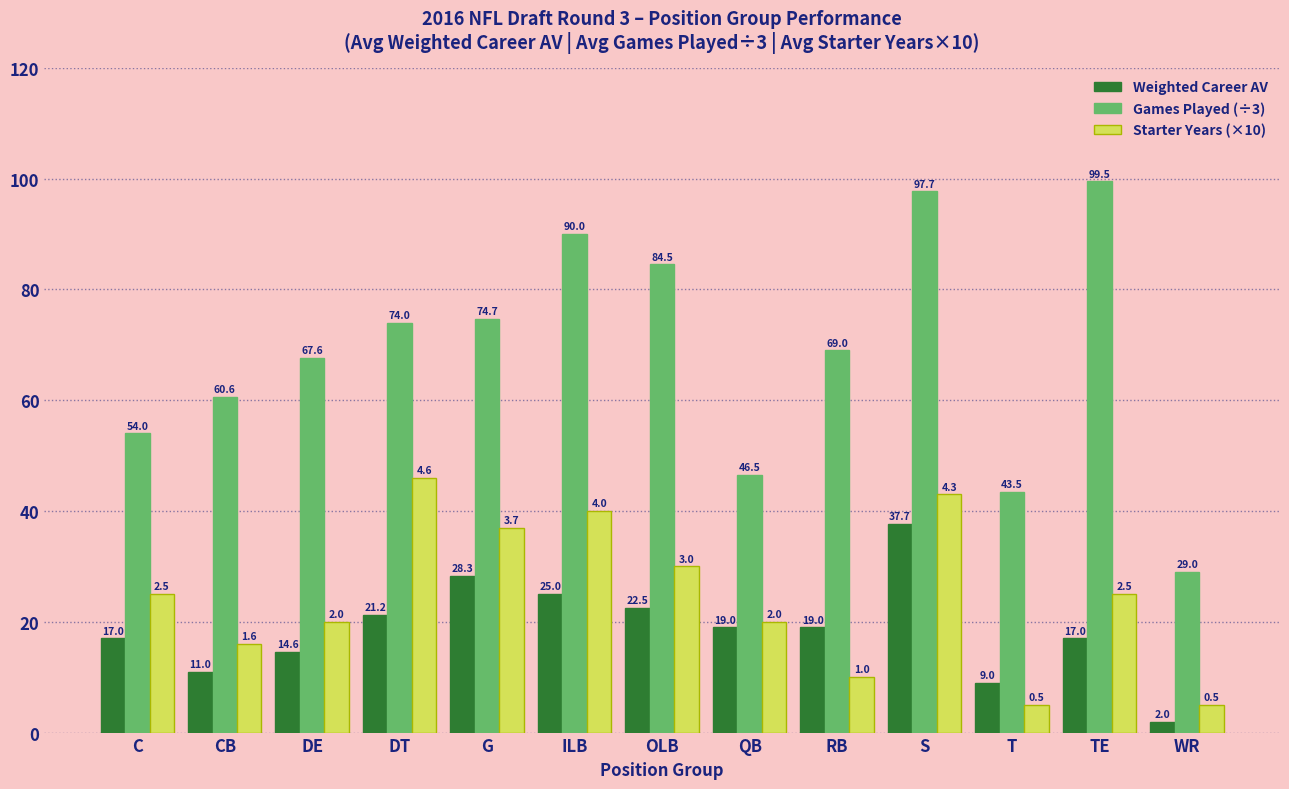

What position from the right is ILB?

8